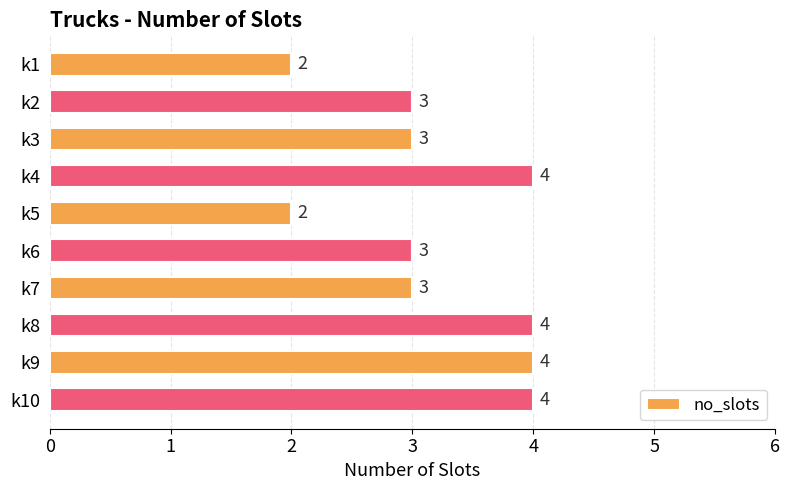

Reading top to bottom, transcribe all the data shown in this chart.

2	3	3	4	2	3	3	4	4	4